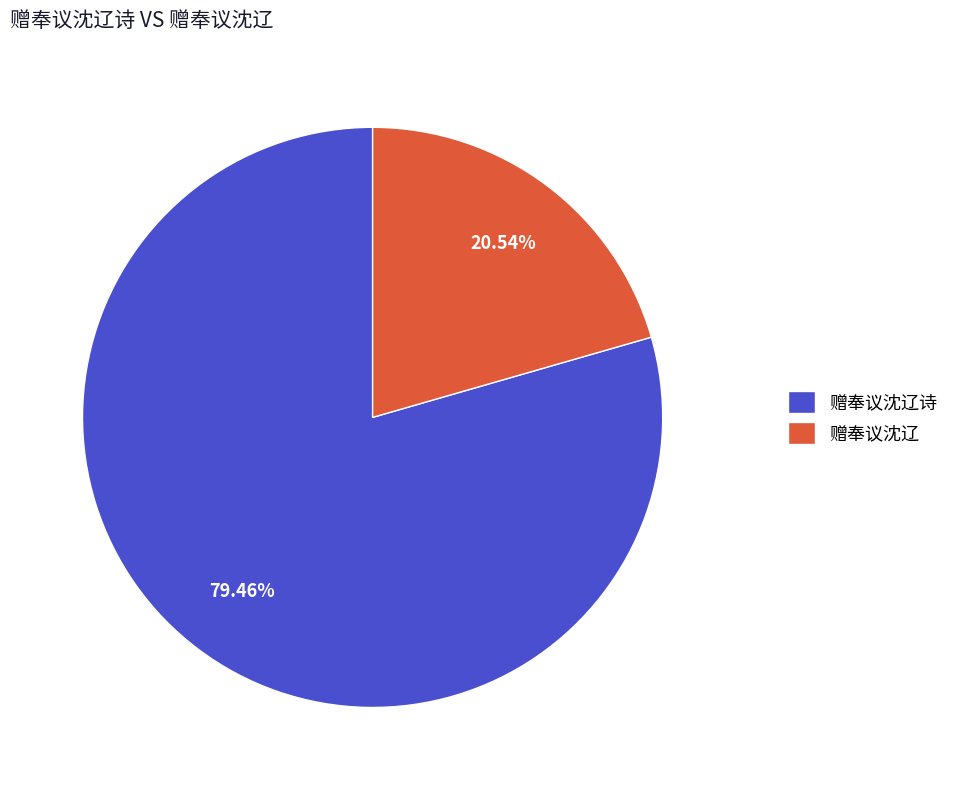

Is 赠奉议沈辽诗 the majority of the pie?

Yes